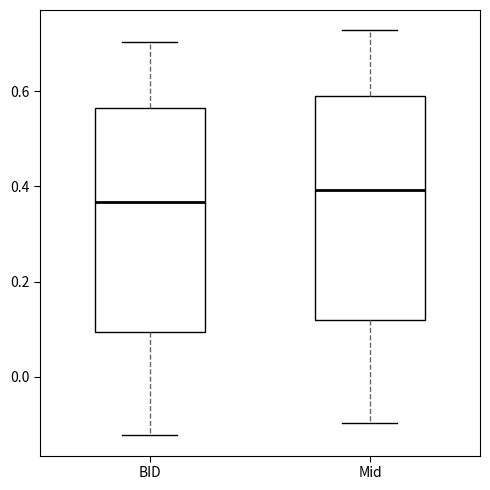

Which box's median line is the highest?

Mid